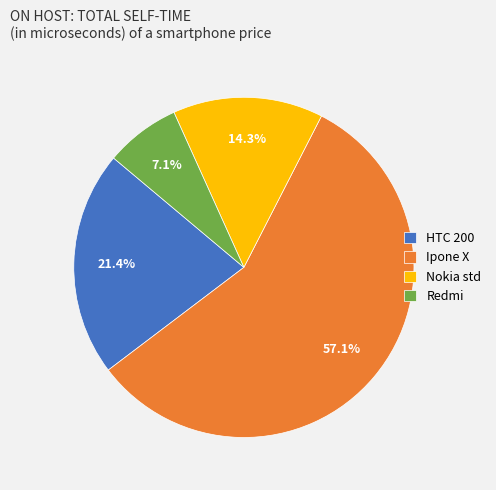

To the nearest percent, what is the difference between the Redmi and Ipone X slice percentages?

50%